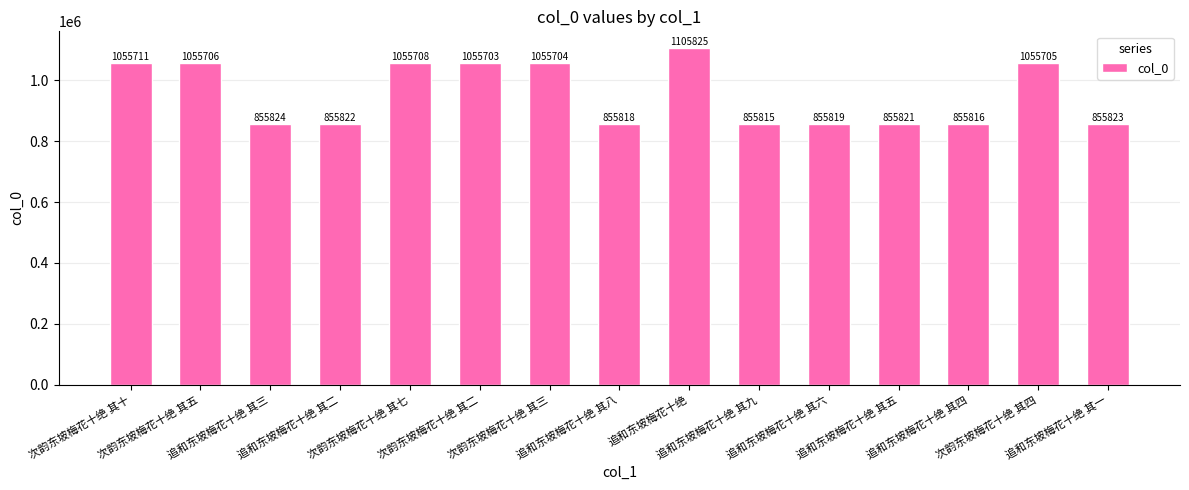

What is the difference between the values at 追和东坡梅花十绝 其六 and 次韵东坡梅花十绝 其五?

199887